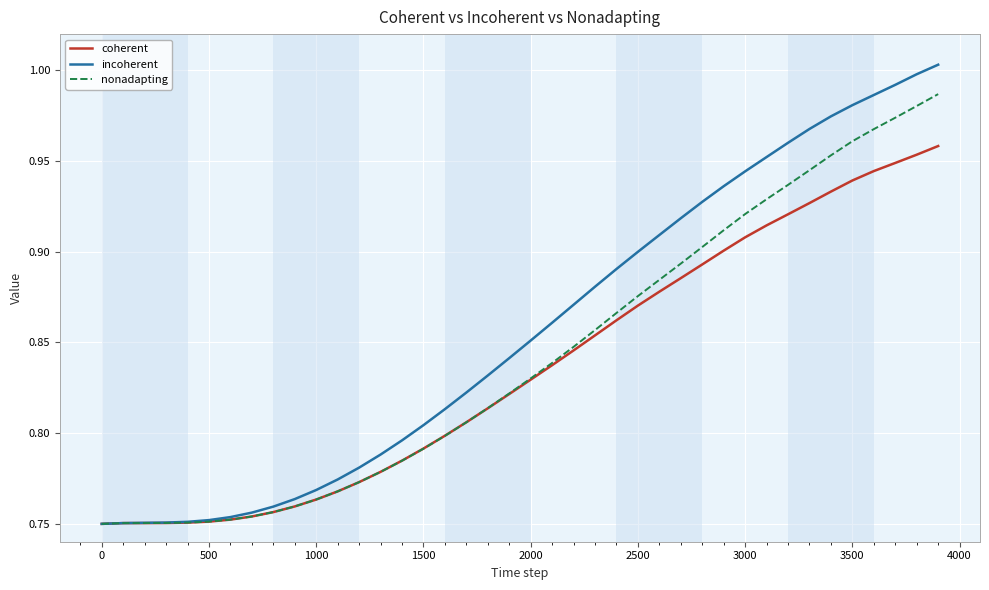

Which series ends up on top after the final intersection of incoherent and coherent?

incoherent